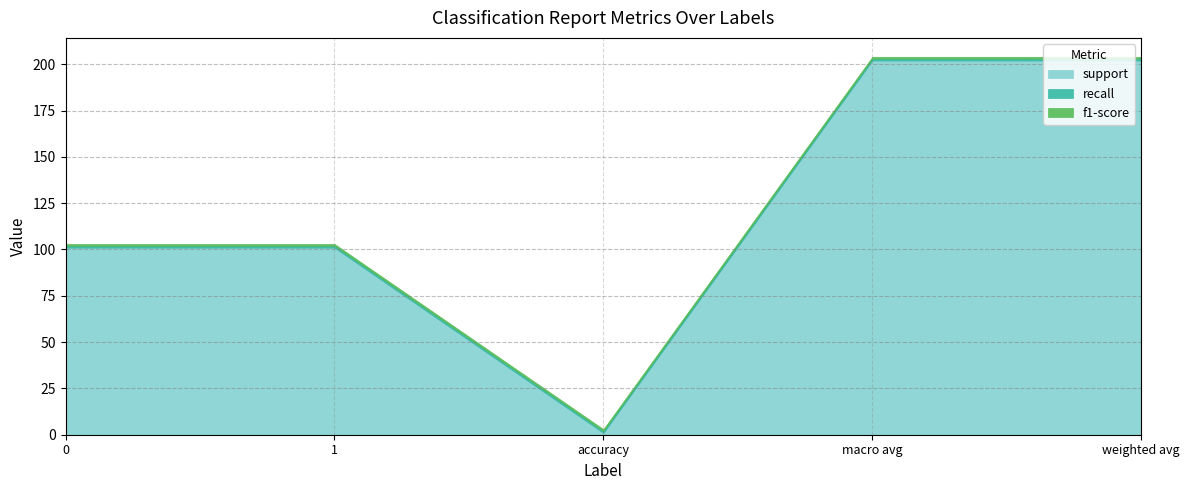

Rank the series by their maximum value, from lowest to highest.

recall, f1-score, support